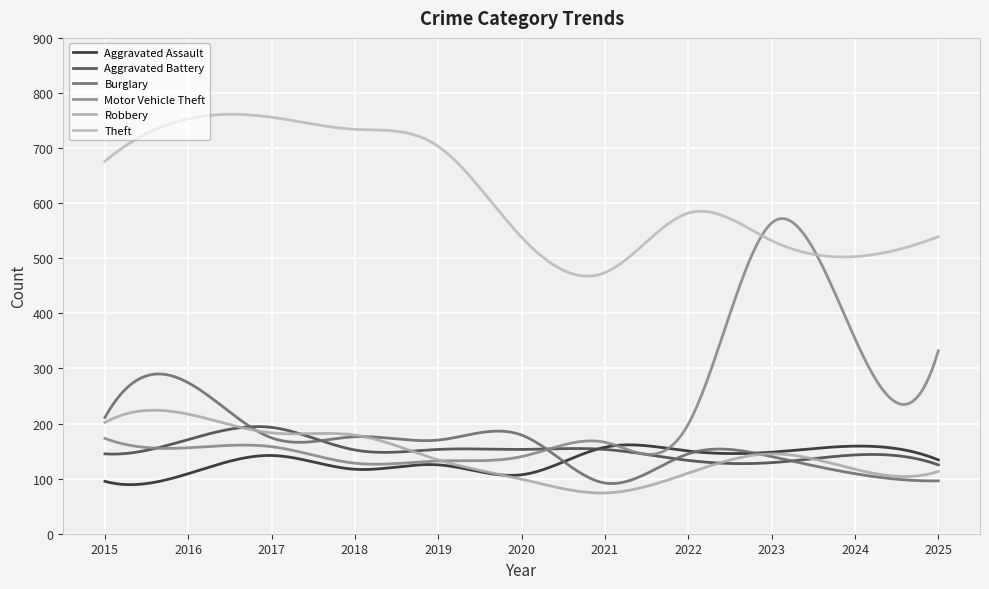

Does the chart display data point markers on the line(s)?

No